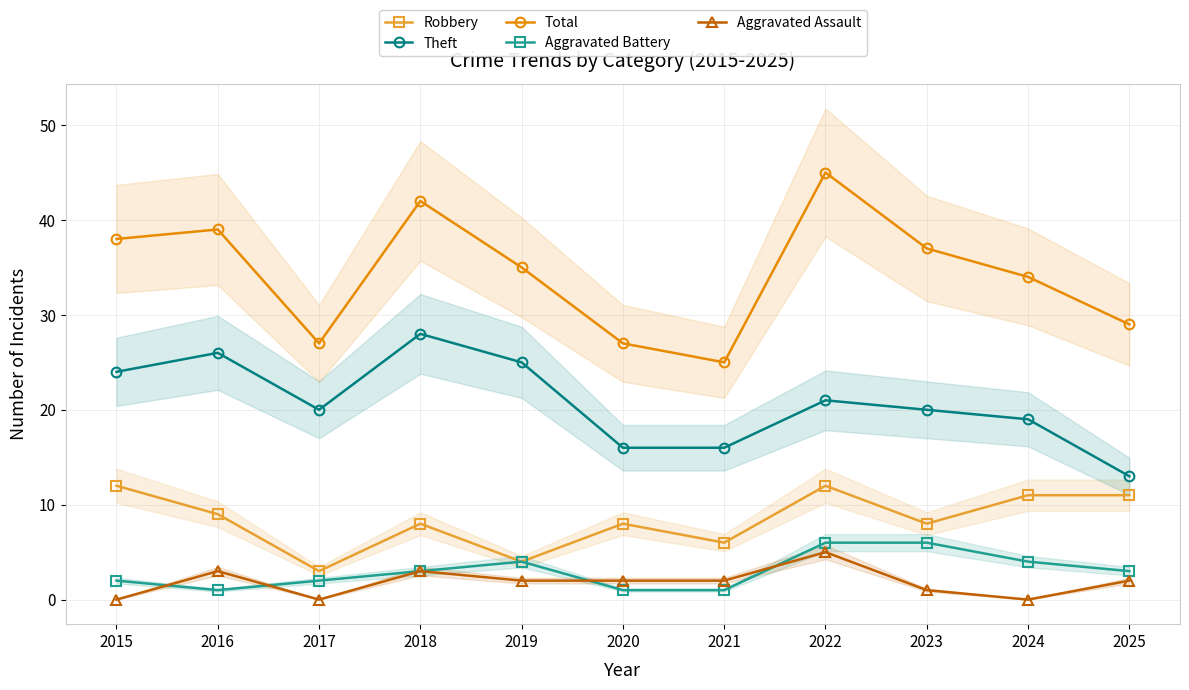

True or false: Aggravated Battery and Robbery cross at least once.

False